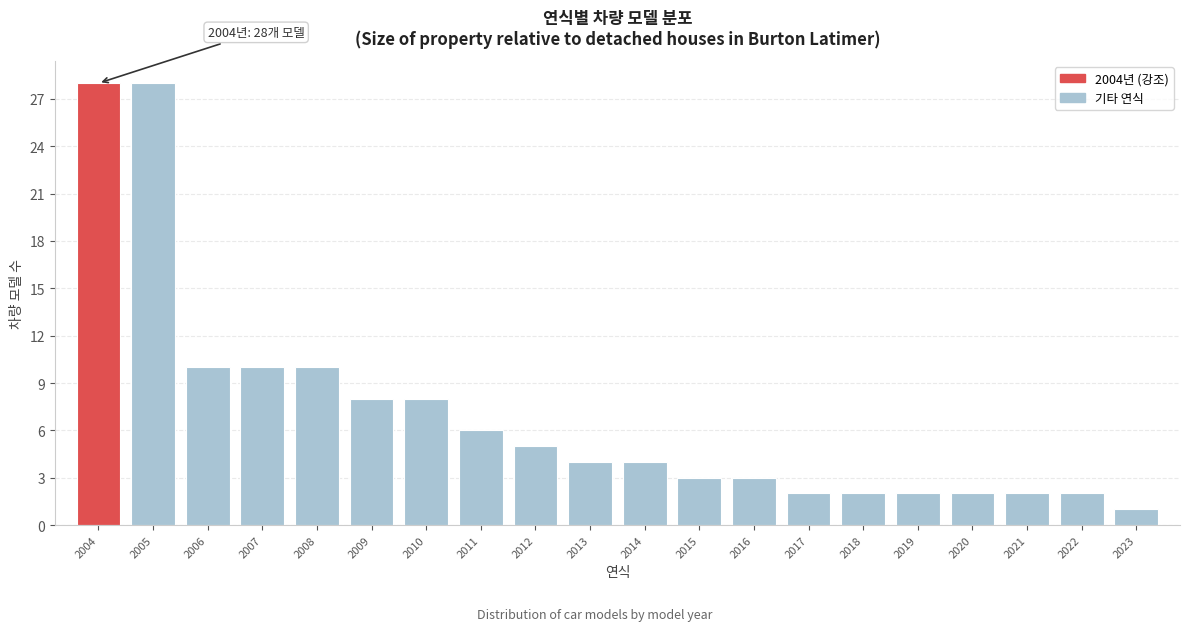

Reading right to left, transcribe all the data shown in this chart.

1	2	2	2	2	2	2	3	3	4	4	5	6	8	8	10	10	10	28	28